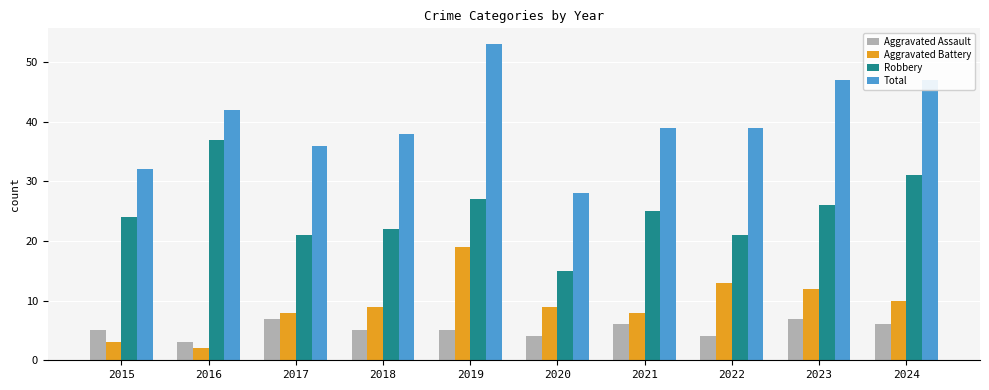

How many bars are there in each group?

4